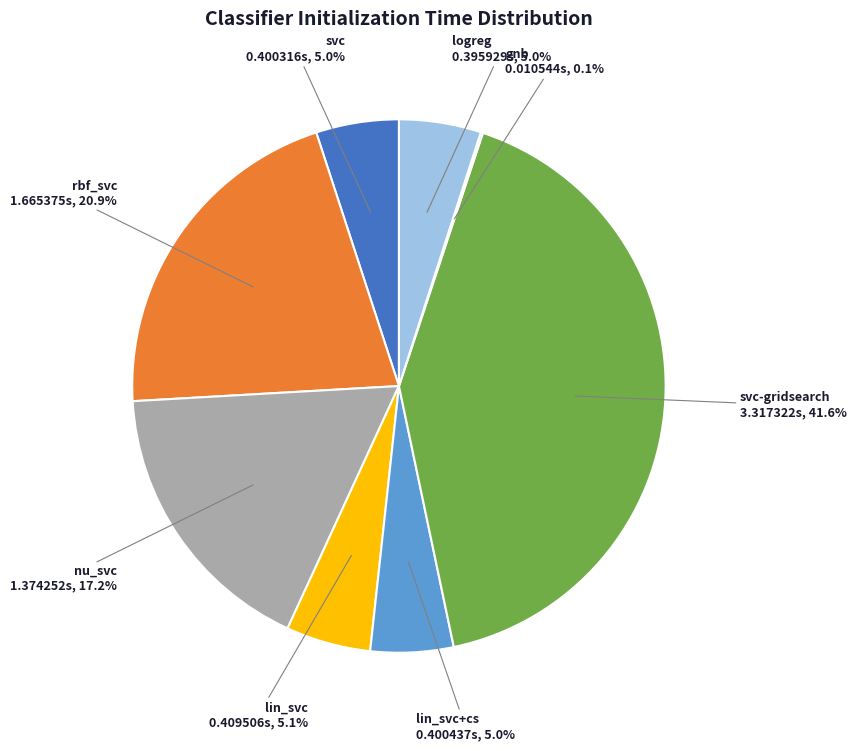

Is it true that lin_svc is 1% of the pie?

False